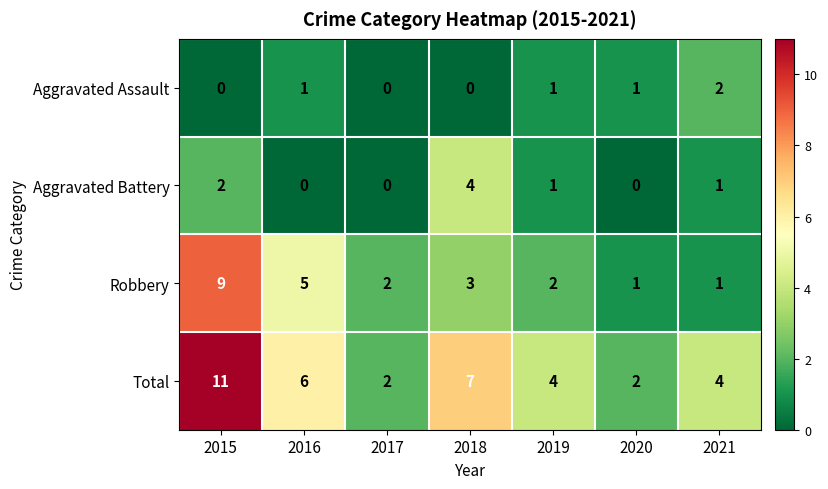

What is the sum of all Aggravated Assault values?

5